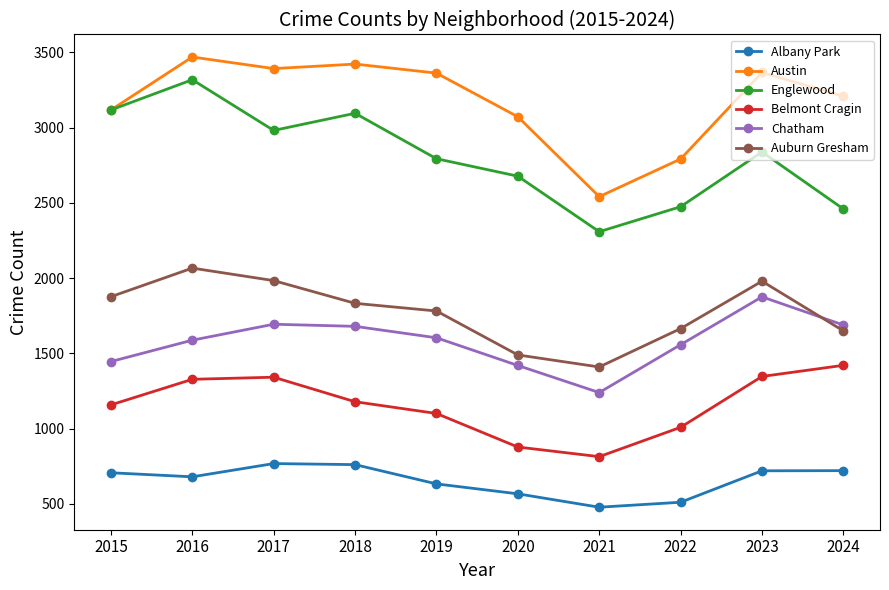

Which series has the largest total across all categories?

Austin